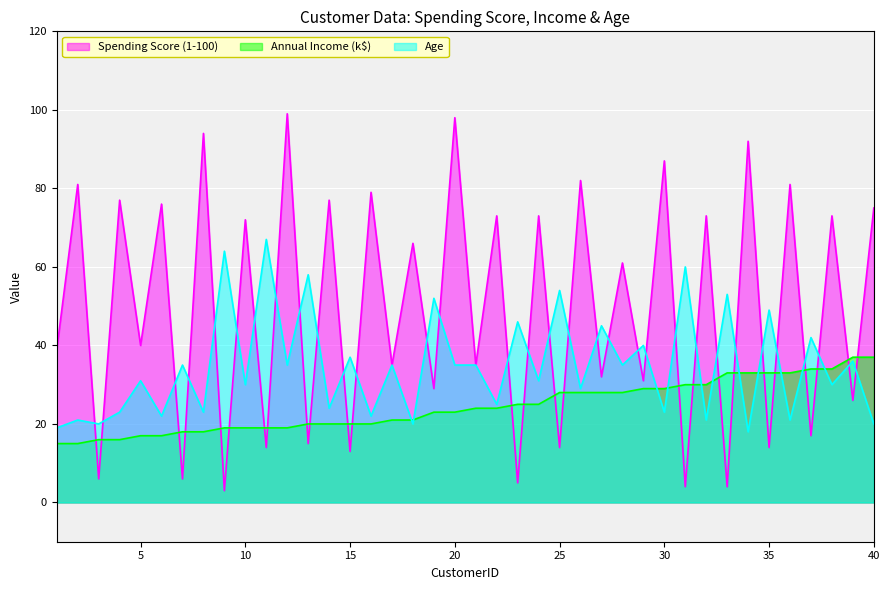

How many values in the Spending Score (1-100) series are below 61?

20